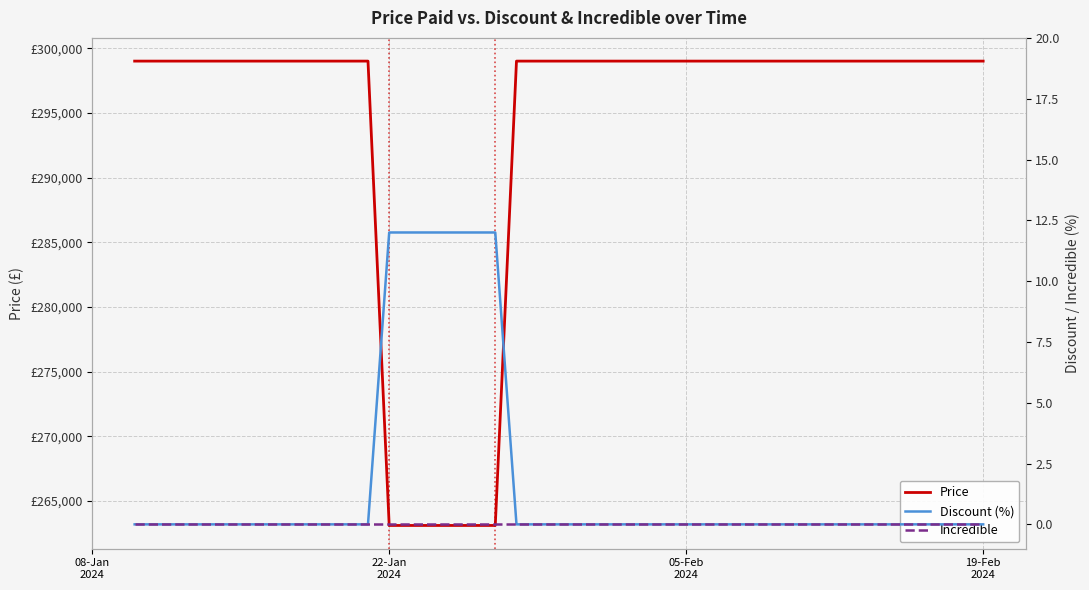

Reading left to right, transcribe all the data shown in this chart.

Price: 299000	299000	299000	299000	299000	299000	299000	299000	299000	299000	299000	299000	263100	263100	263100	263100	263100	263100	299000	299000	299000	299000	299000	299000	299000	299000	299000	299000	299000	299000	299000	299000	299000	299000	299000	299000	299000	299000	299000	299000
Discount (%): 0	0	0	0	0	0	0	0	0	0	0	0	12	12	12	12	12	12	0	0	0	0	0	0	0	0	0	0	0	0	0	0	0	0	0	0	0	0	0	0
Incredible: 0	0	0	0	0	0	0	0	0	0	0	0	0	0	0	0	0	0	0	0	0	0	0	0	0	0	0	0	0	0	0	0	0	0	0	0	0	0	0	0